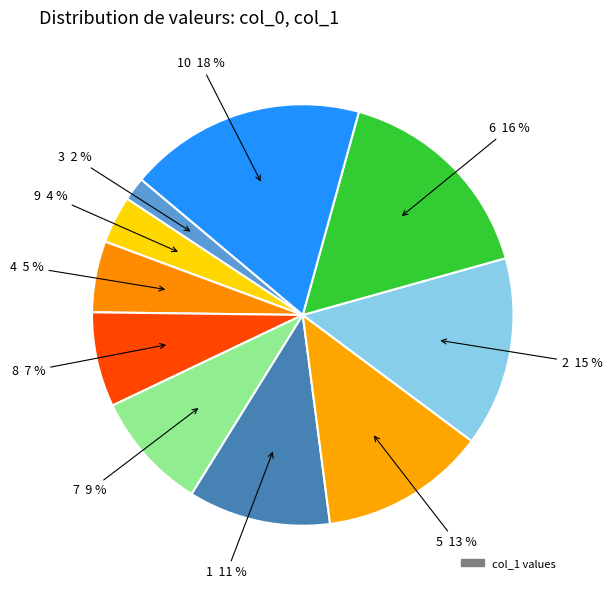

How many segments does this pie chart have?

10